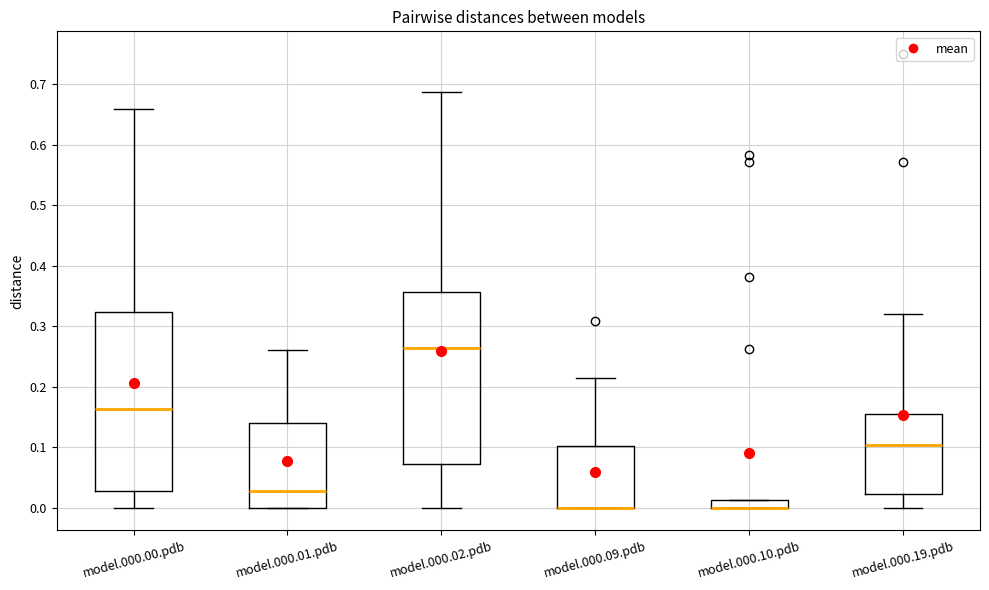

Where is the upper edge of the box for model.000.10.pdb on the y-axis? The values are not printed on the chart, so give them approximately, as read against the axis.

0.01